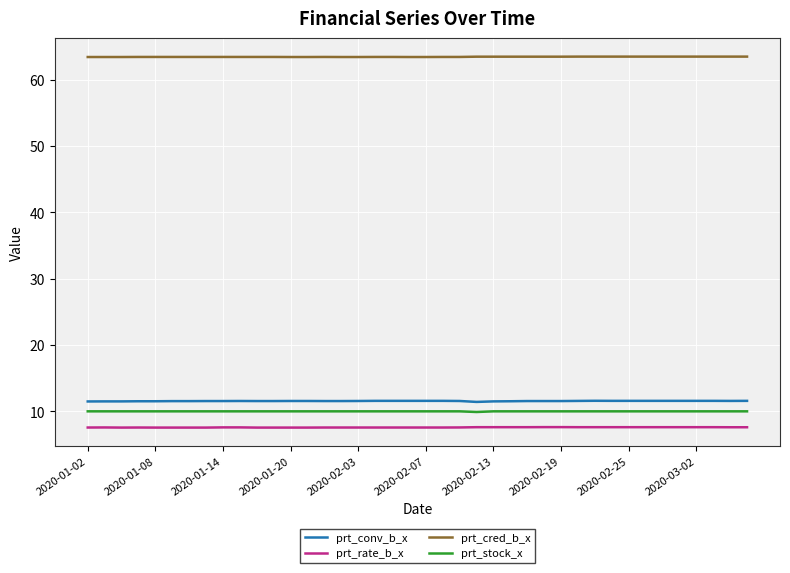

What is the maximum value for prt_stock_x?

10.0